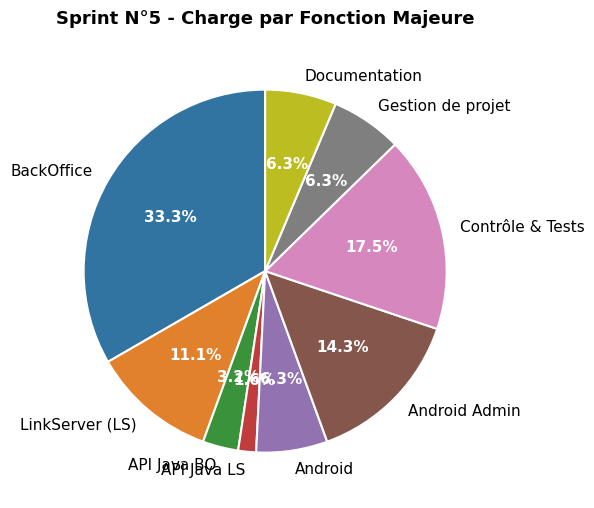

Is there a majority slice in this chart?

No